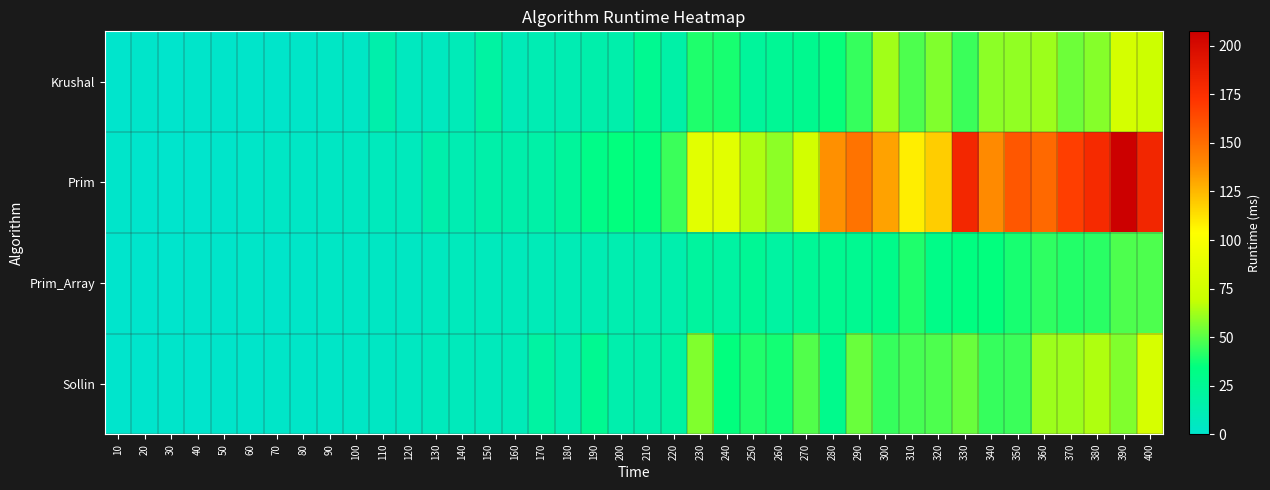

Reading left to right, what are all the values shown in this chart?

Krushal: 10=0.0	20=1.0	30=0.0	40=1.0	50=1.0	60=1.0	70=1.0	80=2.0	90=3.0	100=3.0	110=15.0	120=6.0	130=6.0	140=9.0	150=18.9	160=9.0	170=11.0	180=11.9	190=15.0	200=15.0	210=26.9	220=17.0	230=39.9	240=38.9	250=22.1	260=24.9	270=27.9	280=35.9	290=43.9	300=62.8	310=47.9	320=56.8	330=44.9	340=58.8	350=59.9	360=61.9	370=53.9	380=57.8	390=76.8	400=72.0
Prim: 10=1.0	20=0.0	30=0.0	40=0.0	50=1.0	60=2.0	70=3.0	80=3.0	90=4.0	100=5.0	110=7.0	120=7.0	130=15.0	140=12.0	150=16.0	160=15.0	170=17.0	180=22.0	190=30.9	200=34.9	210=33.9	220=44.9	230=85.8	240=85.8	250=64.8	260=58.8	270=75.8	280=136.6	290=147.6	300=131.7	310=108.7	320=118.7	330=180.5	340=138.7	350=158.6	360=151.6	370=168.6	380=178.6	390=207.4	400=181.5
Prim_Array: 10=0.0	20=0.0	30=0.0	40=1.0	50=1.0	60=2.0	70=1.0	80=2.0	90=3.0	100=3.0	110=4.0	120=4.0	130=6.0	140=7.0	150=7.0	160=8.0	170=9.0	180=9.9	190=11.0	200=12.9	210=12.6	220=13.9	230=20.9	240=19.0	250=24.9	260=18.9	270=23.9	280=26.9	290=26.9	300=29.9	310=39.9	320=30.9	330=33.9	340=34.9	350=38.9	360=42.9	370=40.9	380=41.9	390=47.8	400=47.9
Sollin: 10=0.0	20=0.0	30=1.0	40=0.0	50=1.0	60=1.0	70=2.0	80=2.0	90=2.0	100=3.0	110=4.0	120=5.0	130=7.0	140=8.0	150=8.0	160=8.9	170=18.9	180=13.0	190=26.9	200=14.0	210=15.0	220=19.0	230=56.8	240=34.9	250=39.9	260=37.9	270=48.9	280=28.9	290=52.9	300=43.9	310=46.9	320=47.9	330=52.9	340=43.9	350=44.9	360=62.0	370=61.8	380=64.8	390=56.8	400=78.4